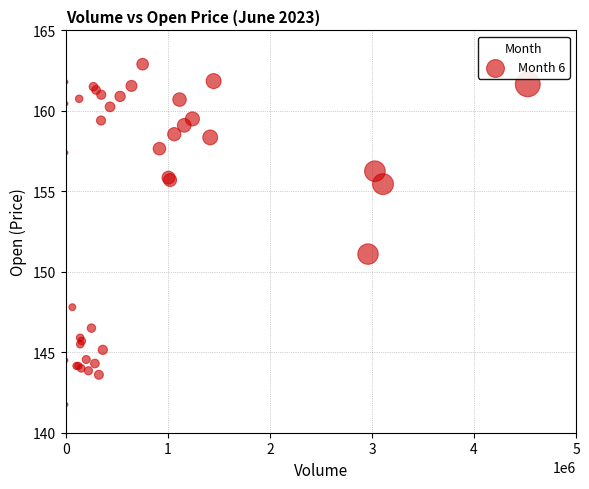

What Y value in the scatter plot is closest to 152?

151.1